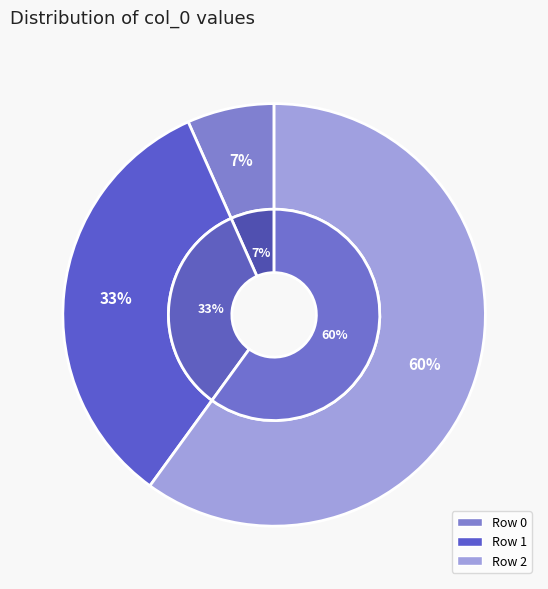

Rank the categories by value from highest to lowest.

2, 1, 0